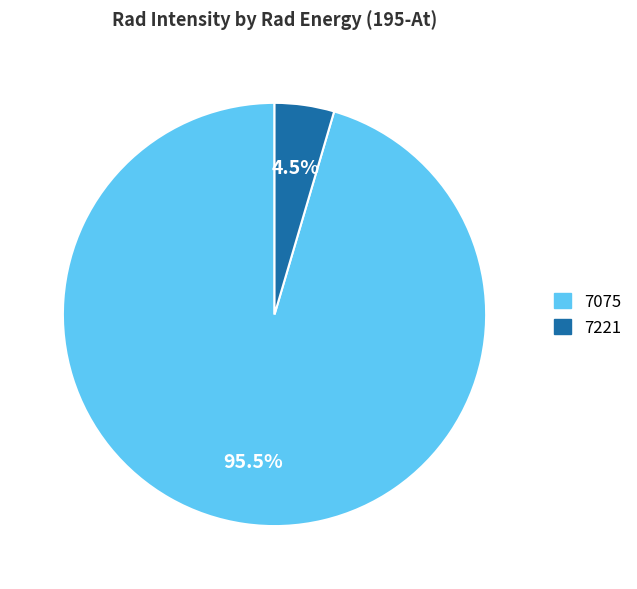

Do 7221 and 7075 together represent more than half of the pie?

Yes